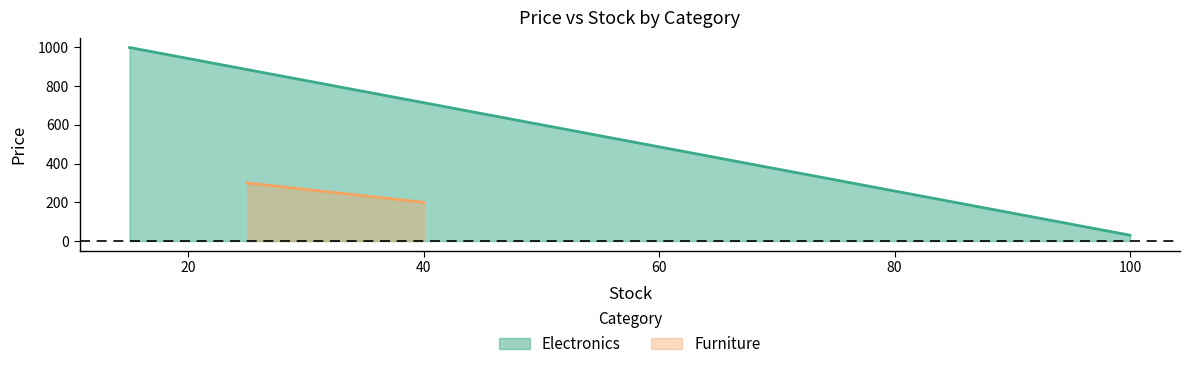

What is the sum of the values at 40 and 15?

1200.0